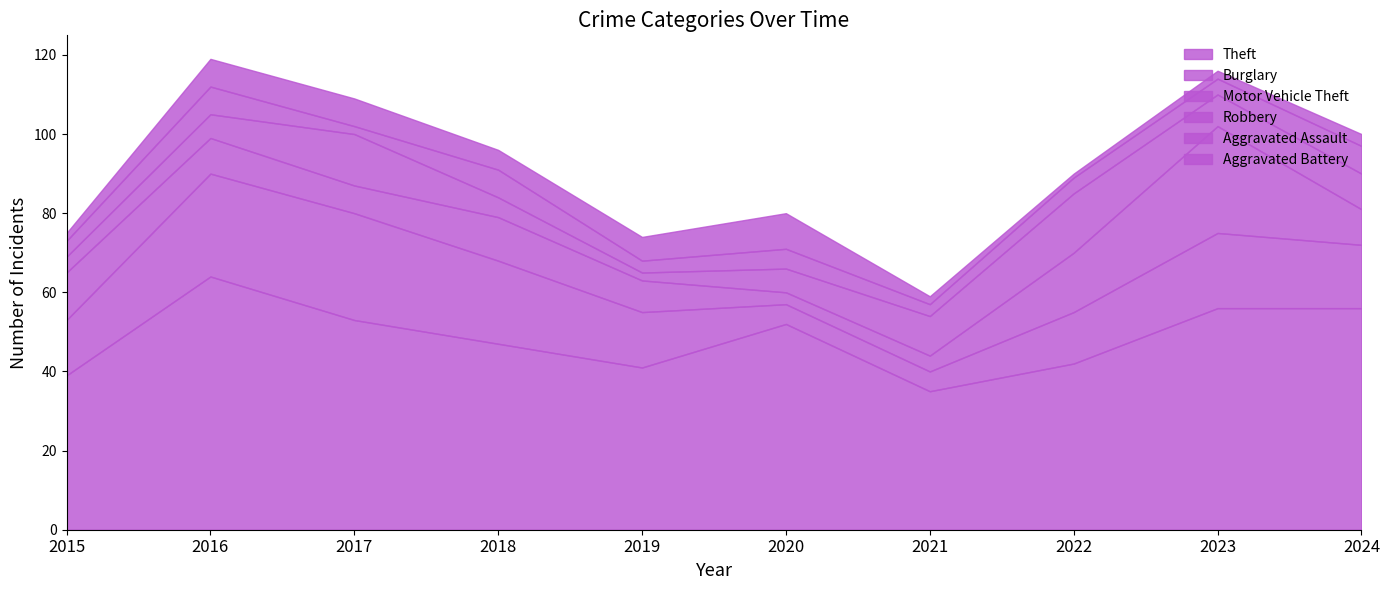

The Robbery series shows 1 at 2019. True or false?

False